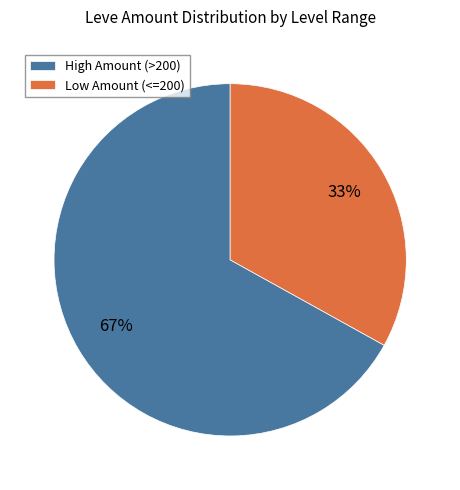

Is it true that Low Amount (<=200) is 33% of the pie?

True